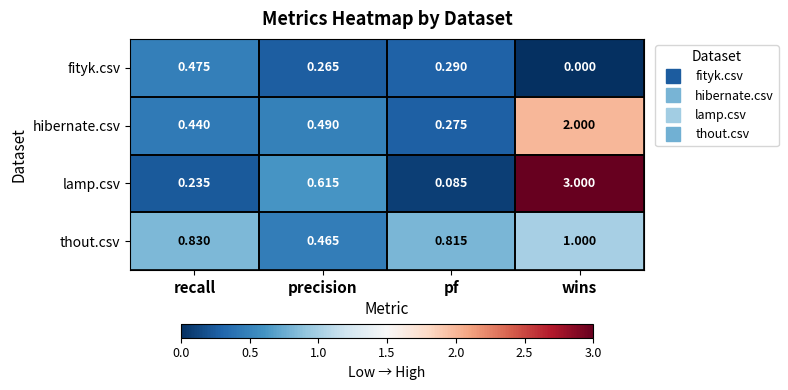

Rank the series at wins from lowest to highest value.

fityk.csv, thout.csv, hibernate.csv, lamp.csv